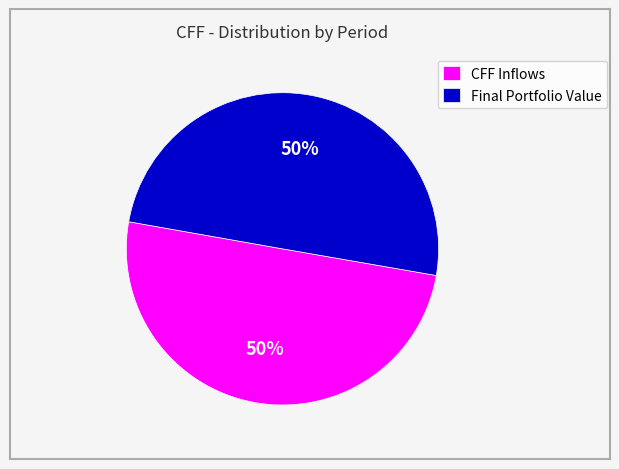

To the nearest percent, what portion does Final Portfolio Value represent?

50%